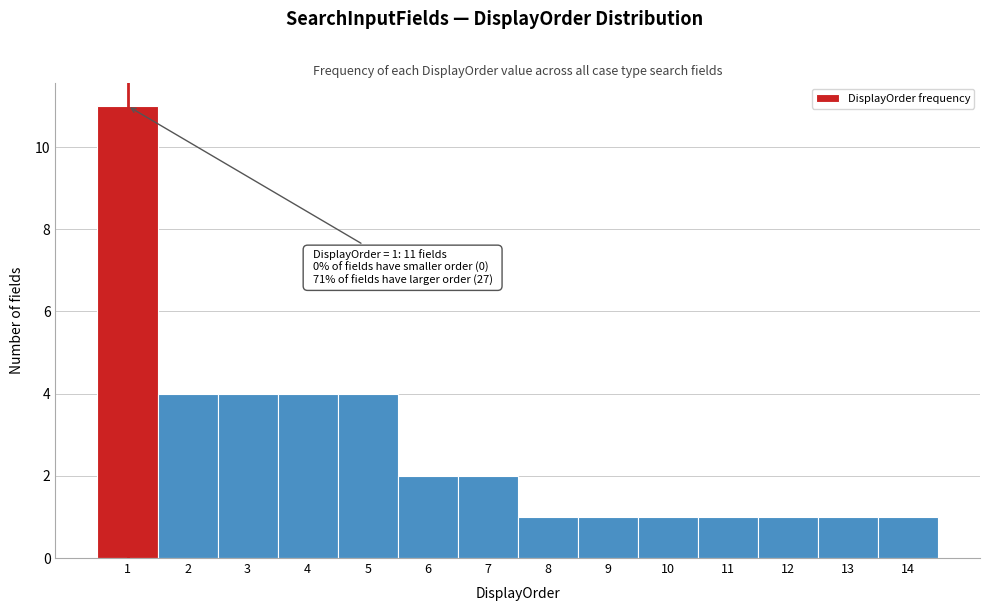

Which range on the x-axis has the tallest bar?

0.5 to 1.5